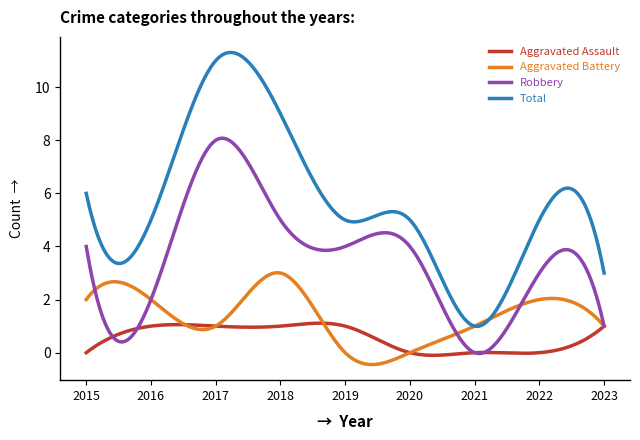

Which series has the largest range (max minus min)?

Total